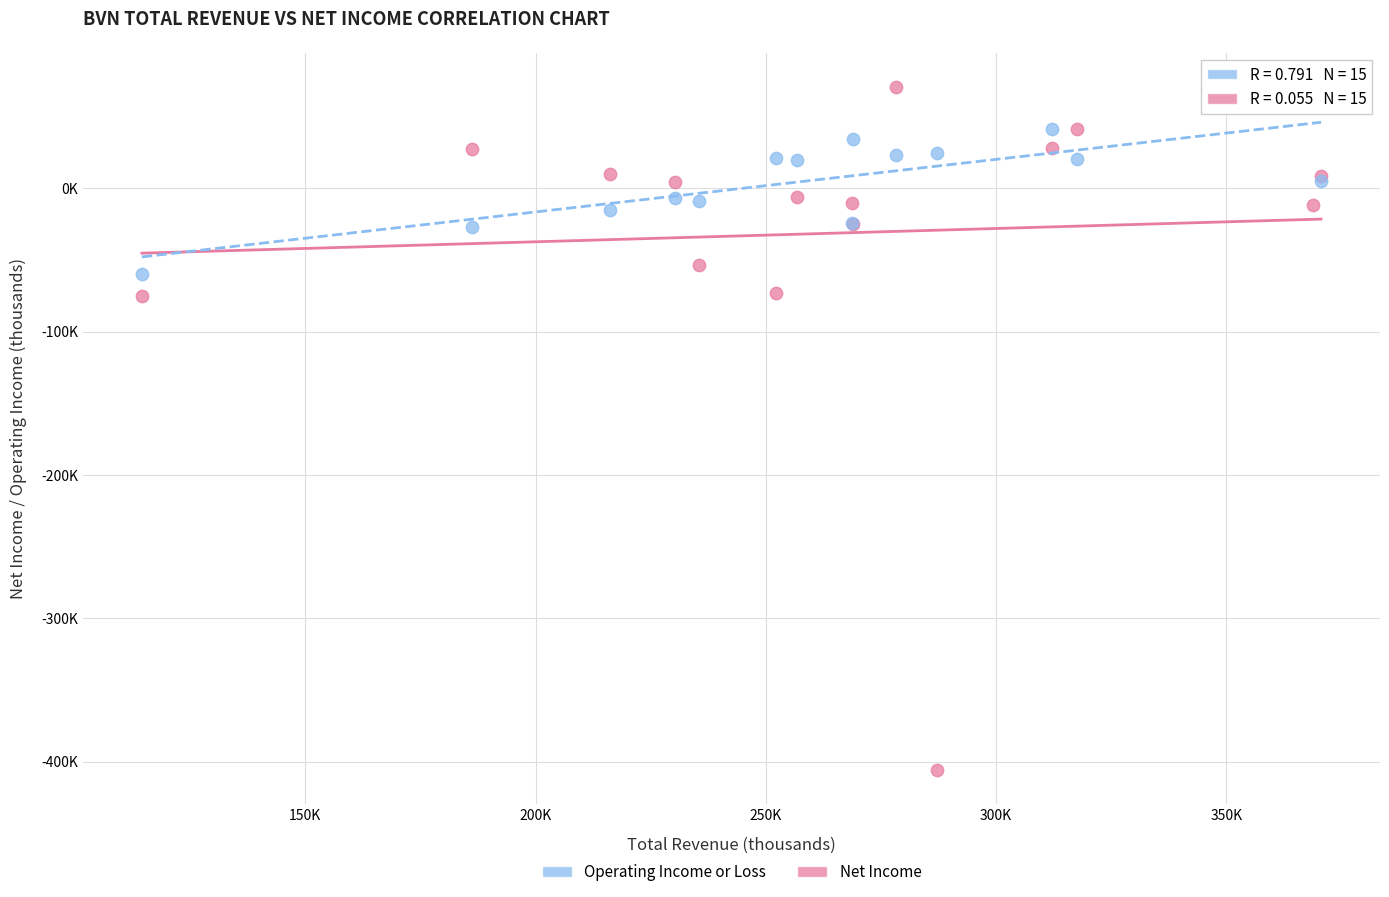

What are all the series names shown in the legend?

Operating Income or Loss, Net Income